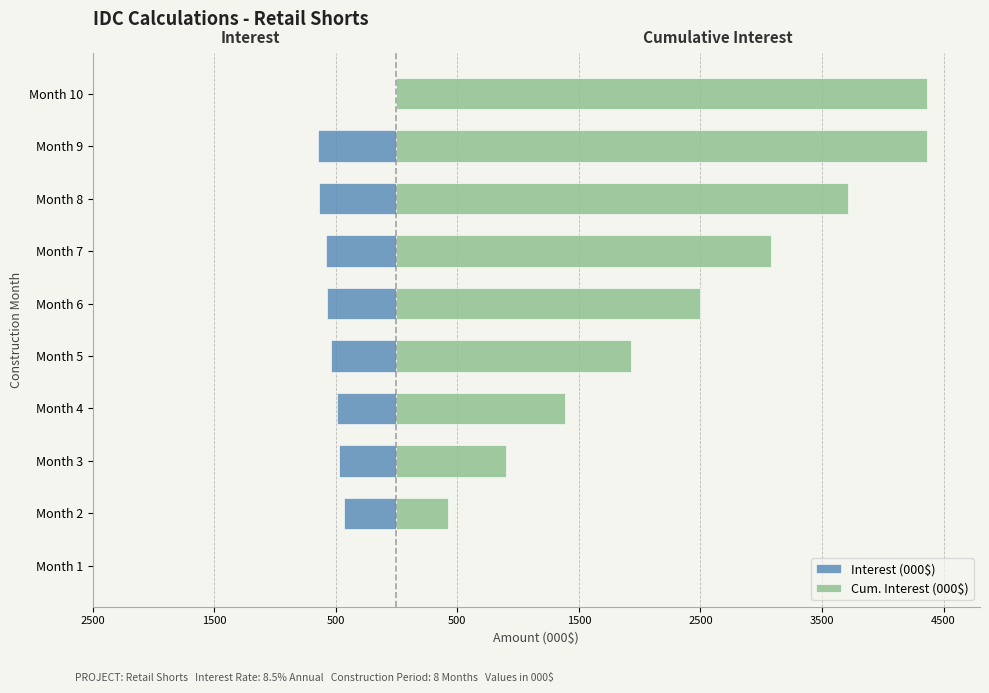

At how many categories does at least one series exceed 3904?

2